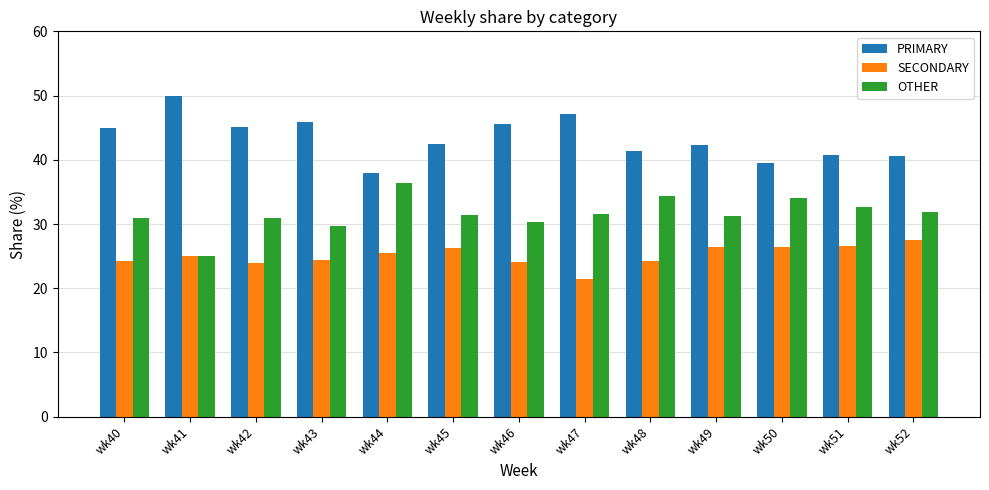

The PRIMARY series shows 40.8 at wk51. True or false?

True